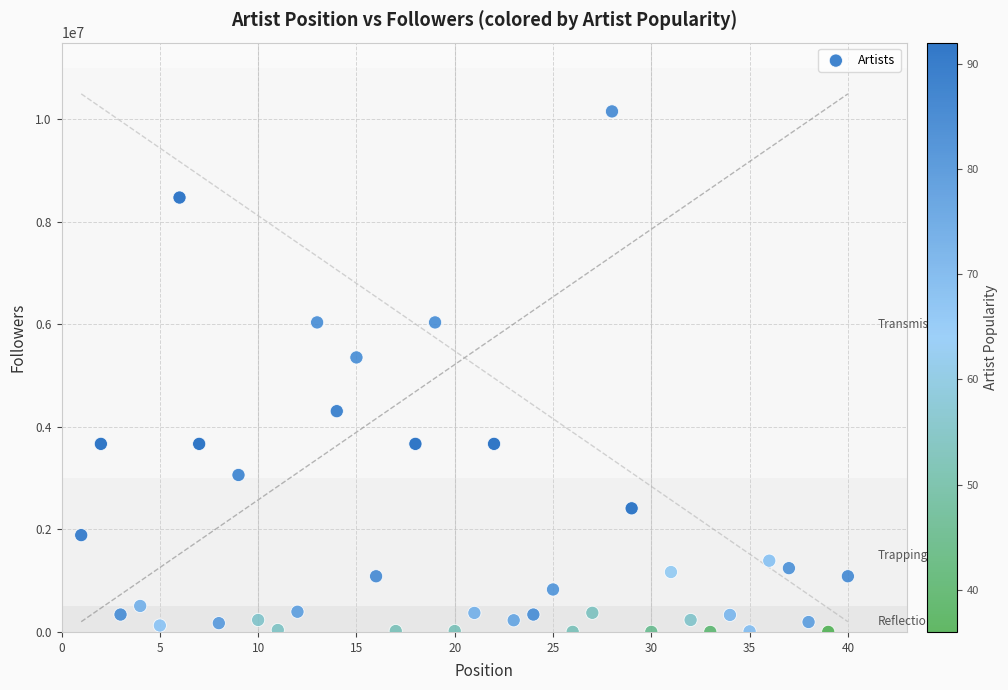

What is the range of Y values (max minus min)?

10157381